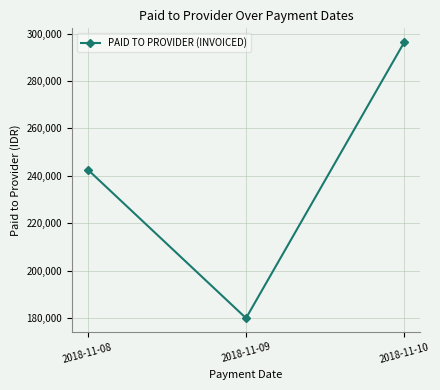

What is the sum of the values at 2018-11-08 and 2018-11-10?

539000